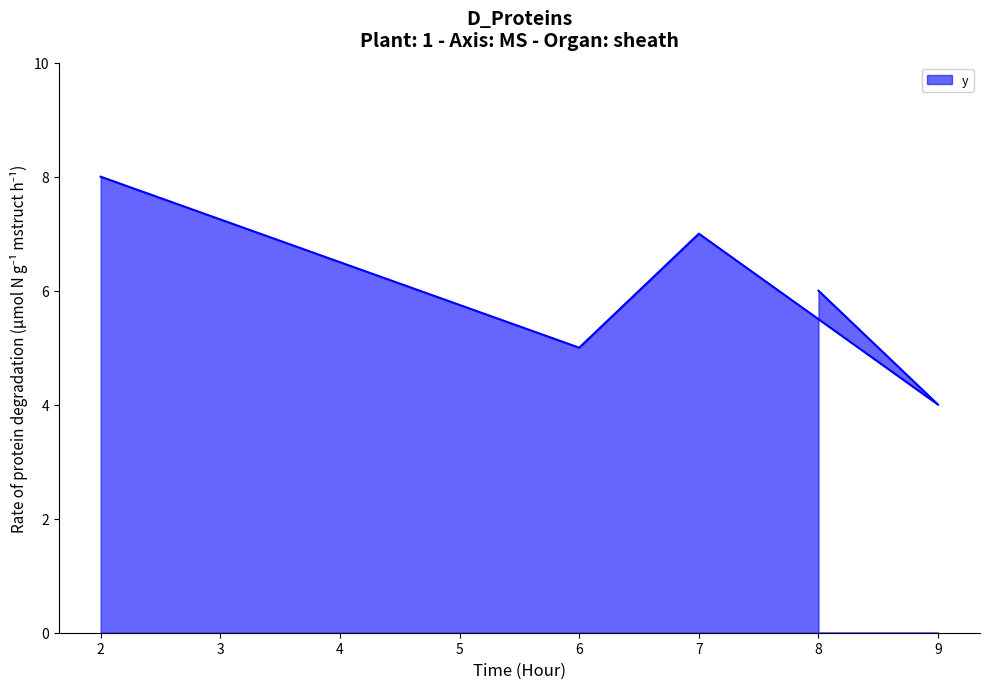

What is the difference between the maximum and minimum values?

4